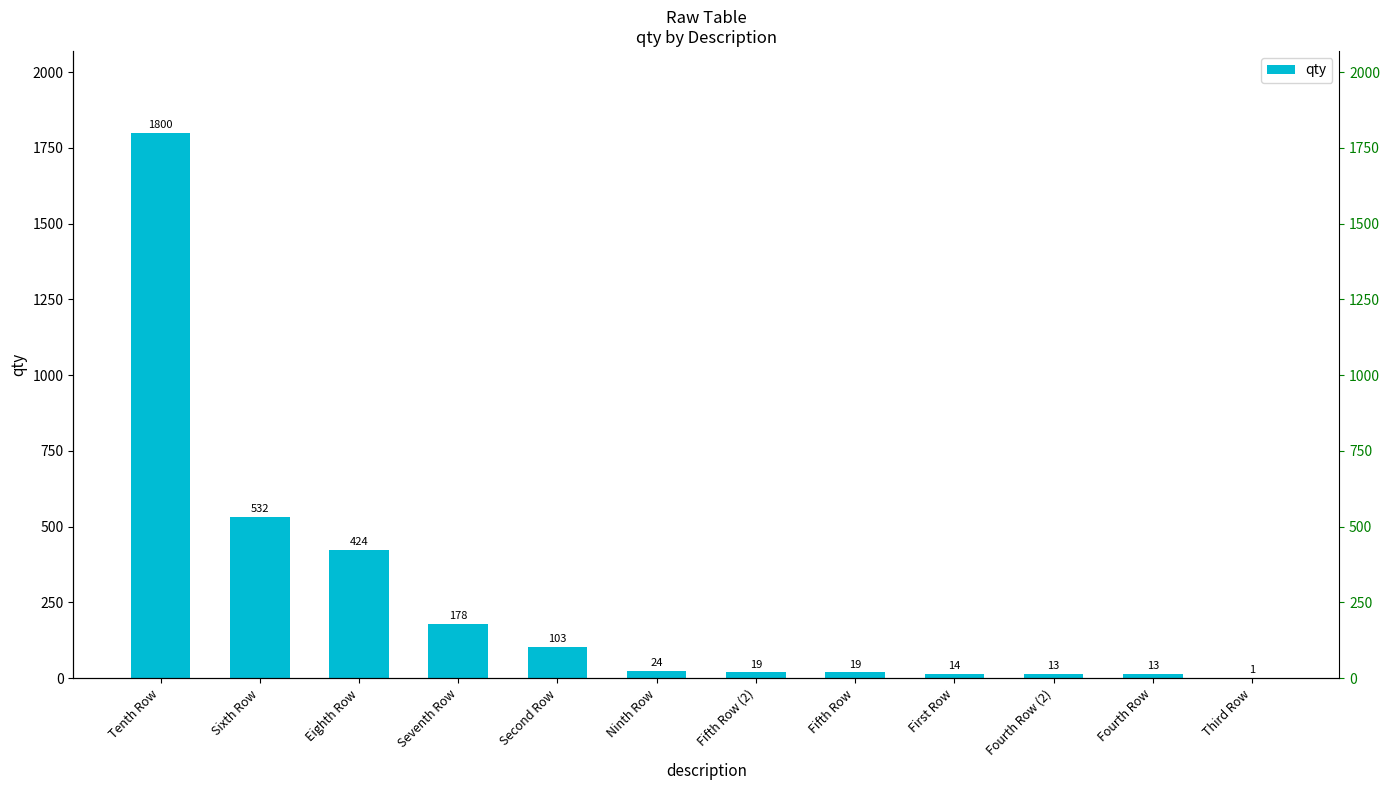

What is the smallest value displayed?

1